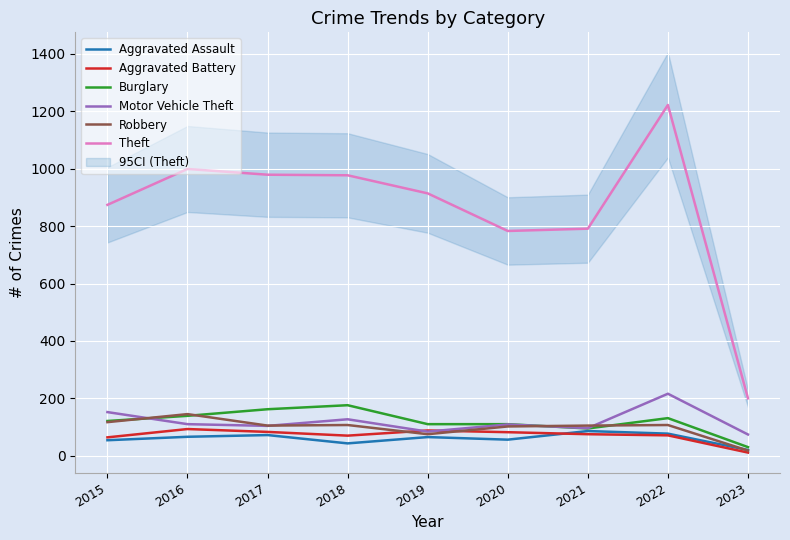

The value of Theft at 2021 is 383. True or false?

False